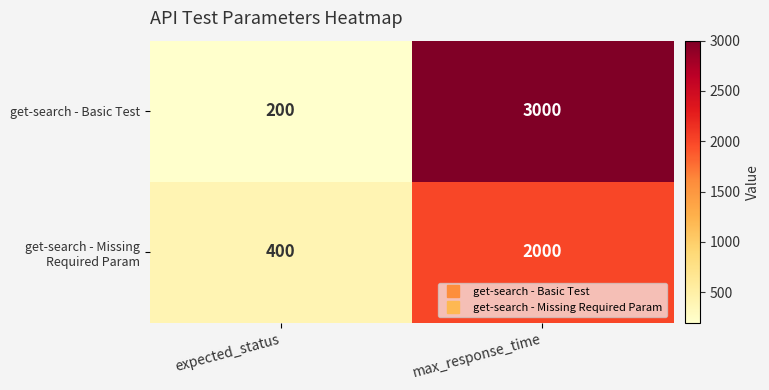

How many data points does each series have?

2